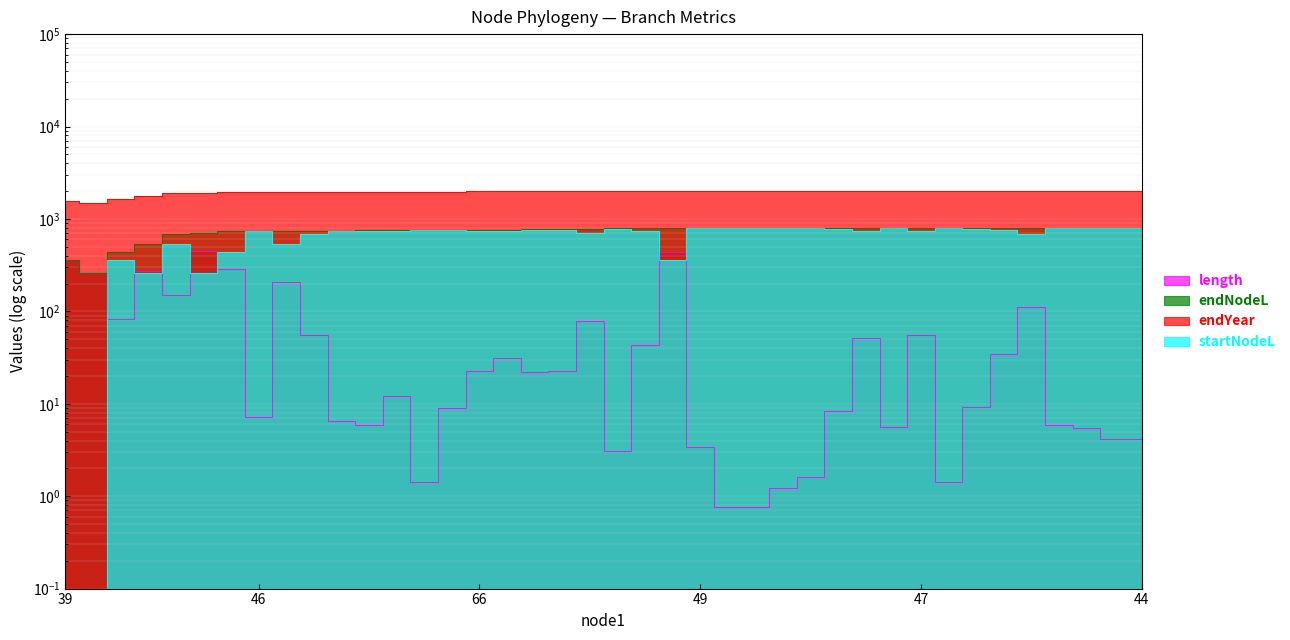

What are all the series names shown in the legend?

length, endNodeL, endYear, startNodeL